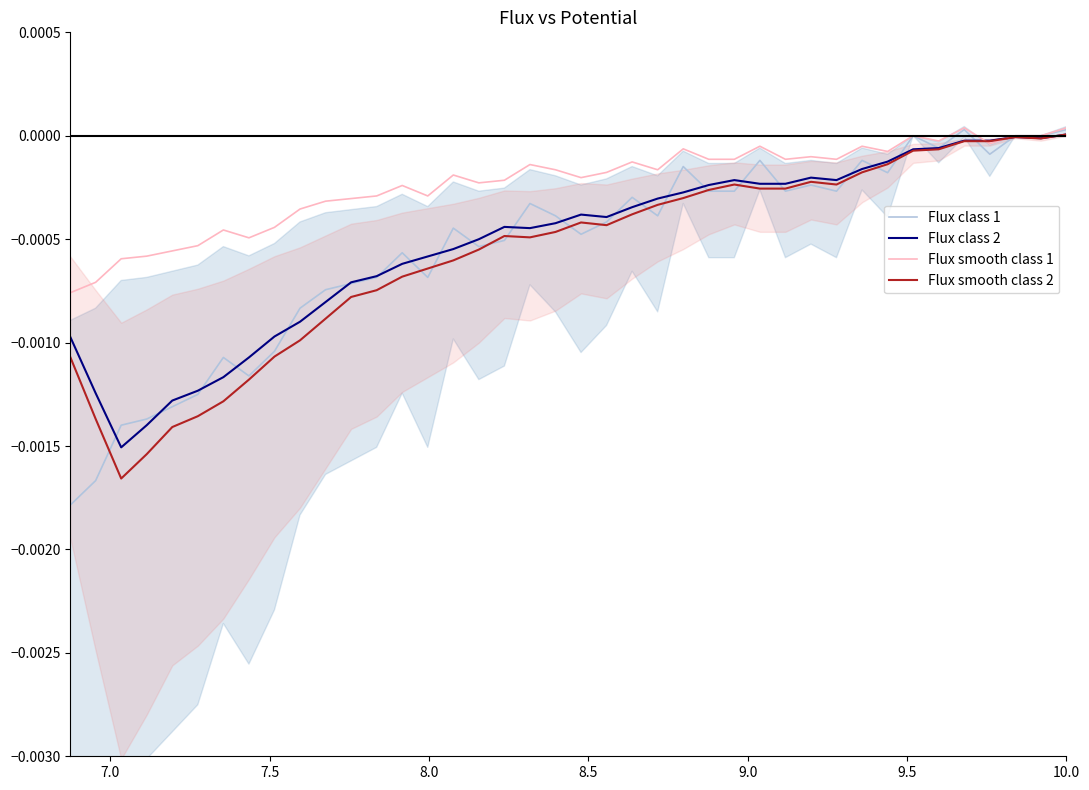

How many values in Flux class 2 are above zero?

1